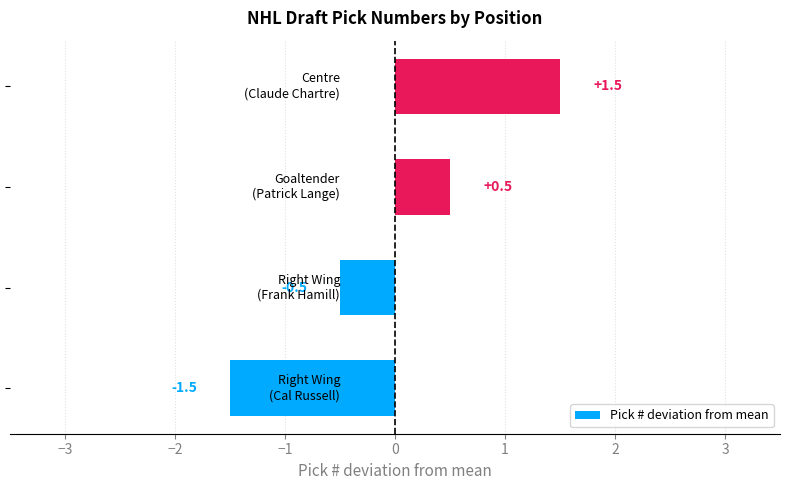

What is the greatest value displayed?

1.5